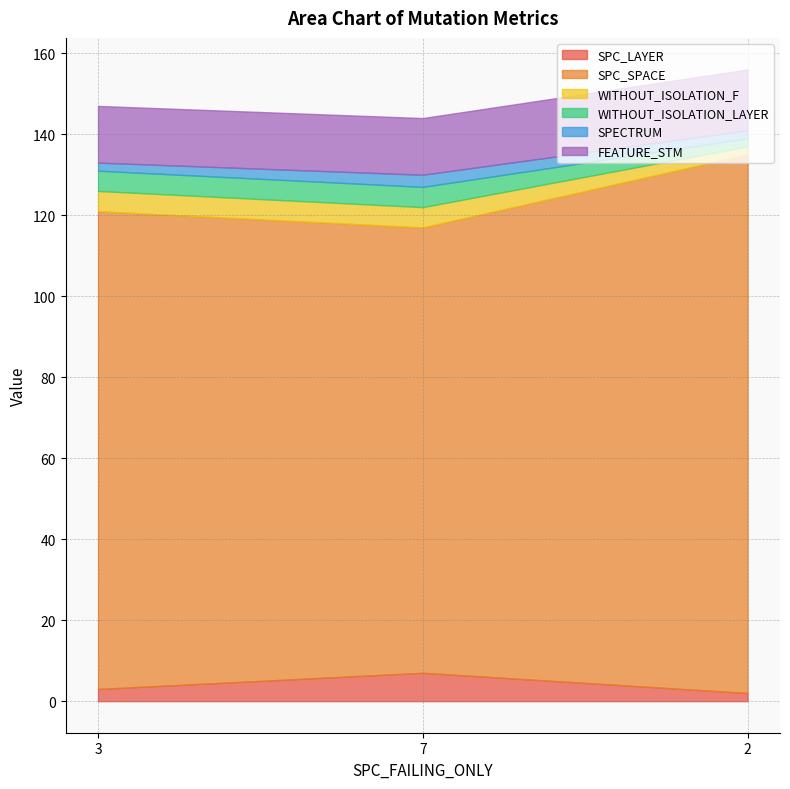

What is the greatest value displayed?

133